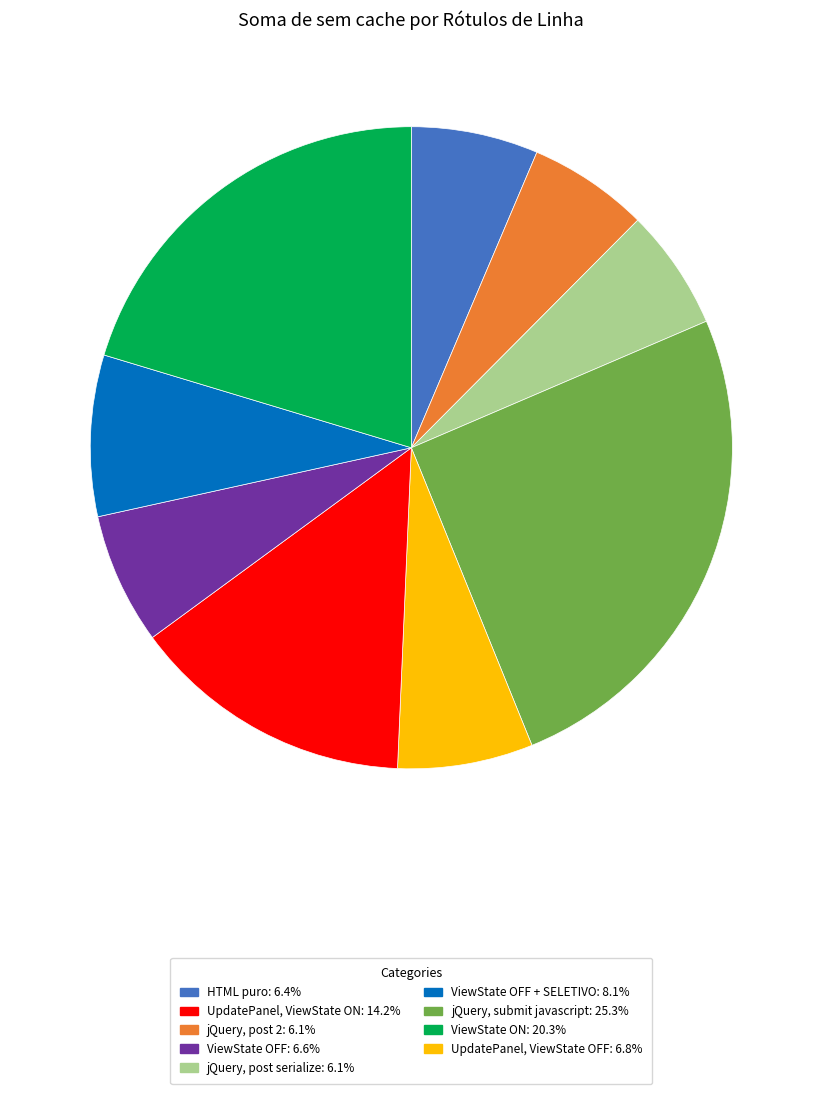

Does any single category account for the majority?

No